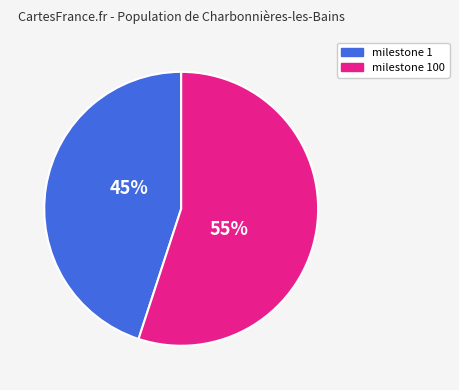

Does any single category account for the majority?

Yes